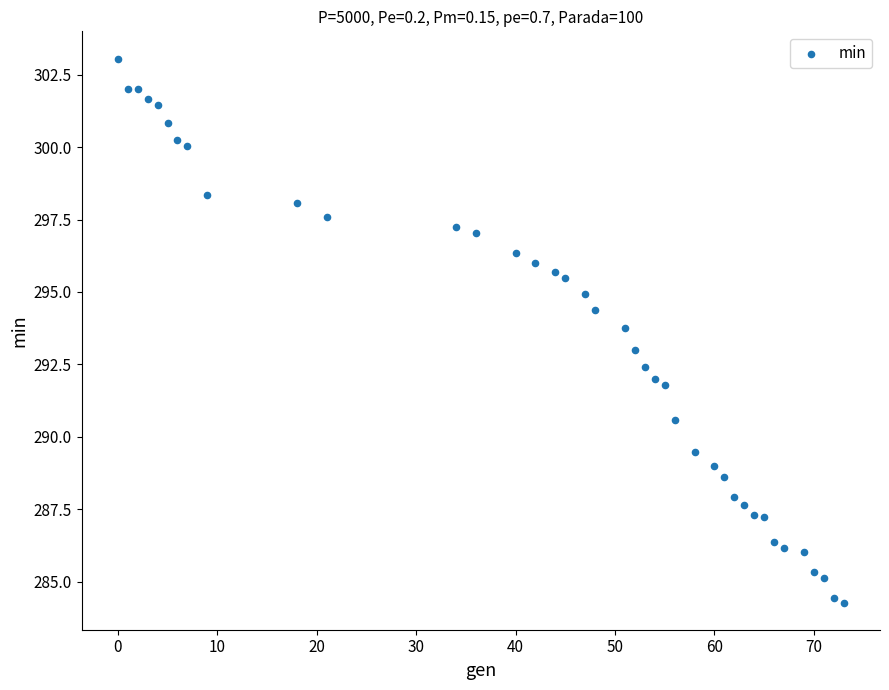

What is the range of X values (max minus min)?

73.0